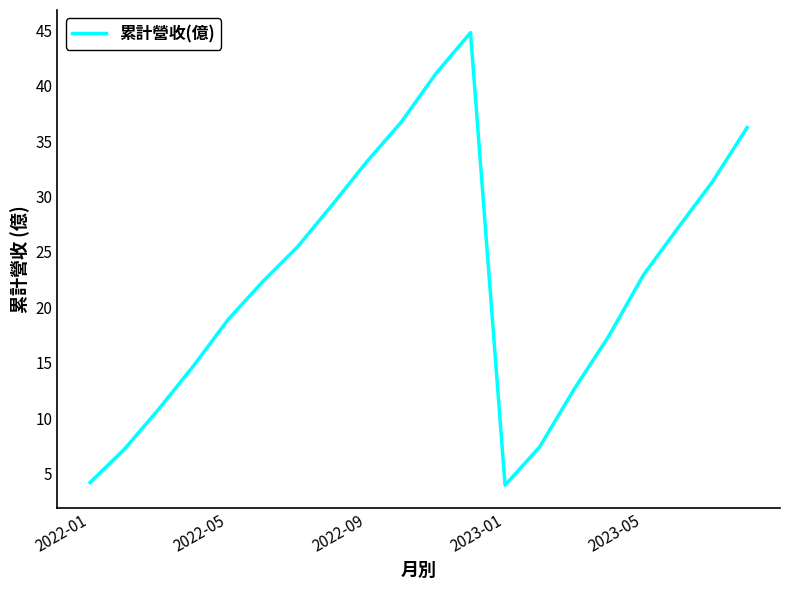

How many series are shown in this chart?

1